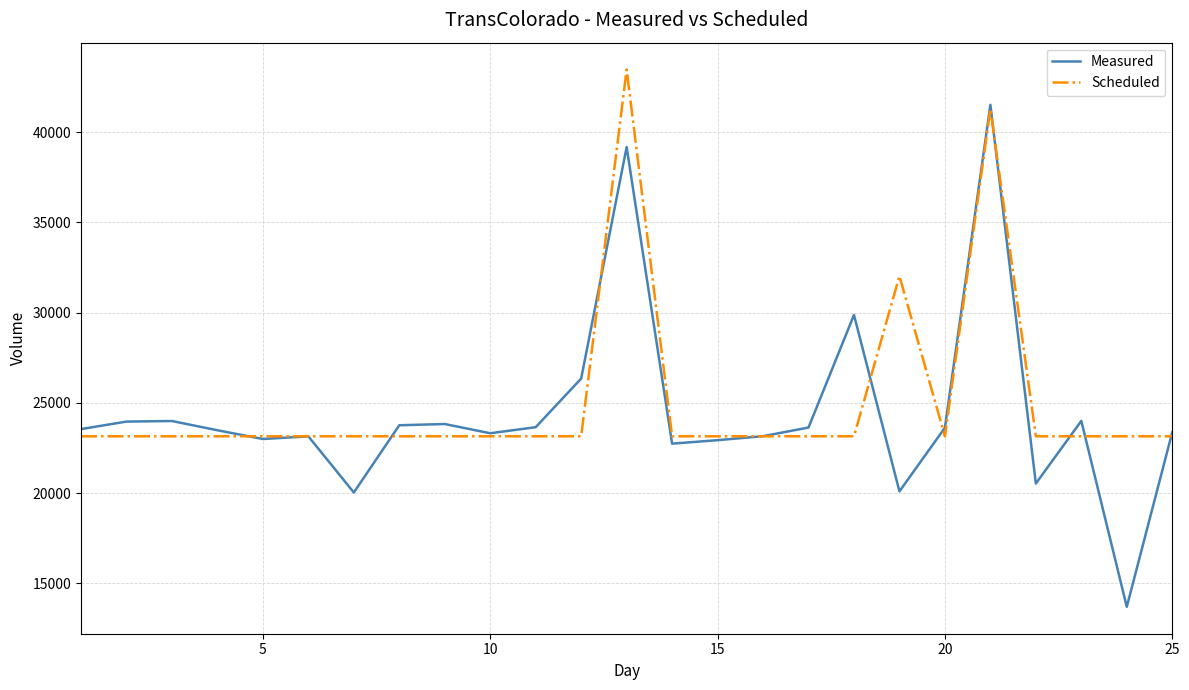

What is the minimum value shown in the chart?

13702